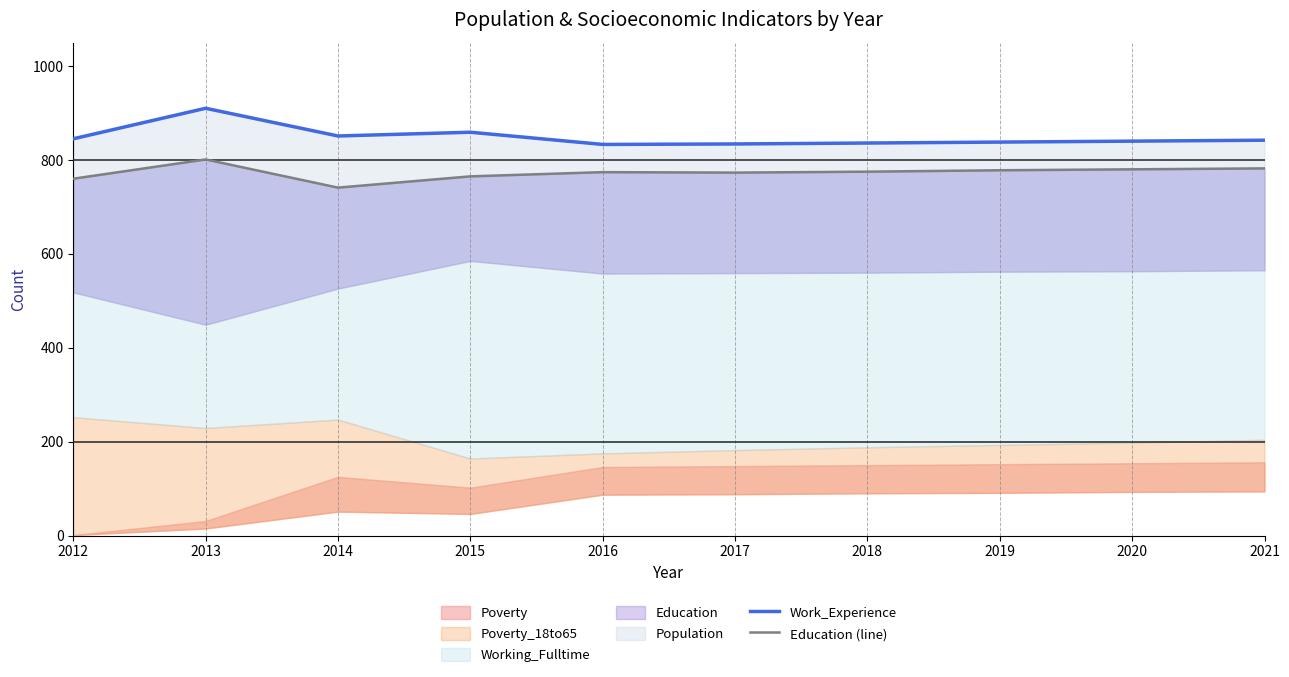

At how many categories does at least one series exceed 764?

10